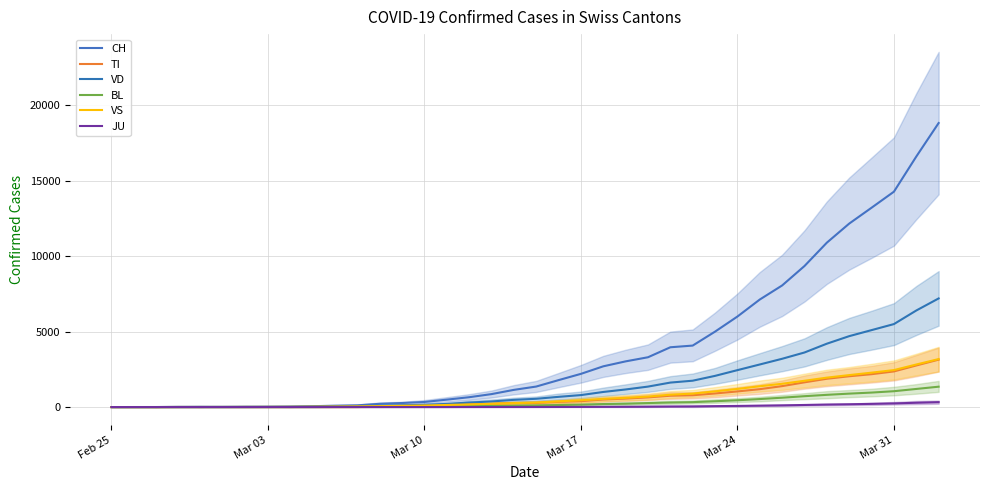

Which has a higher value, 14 or 16?

16